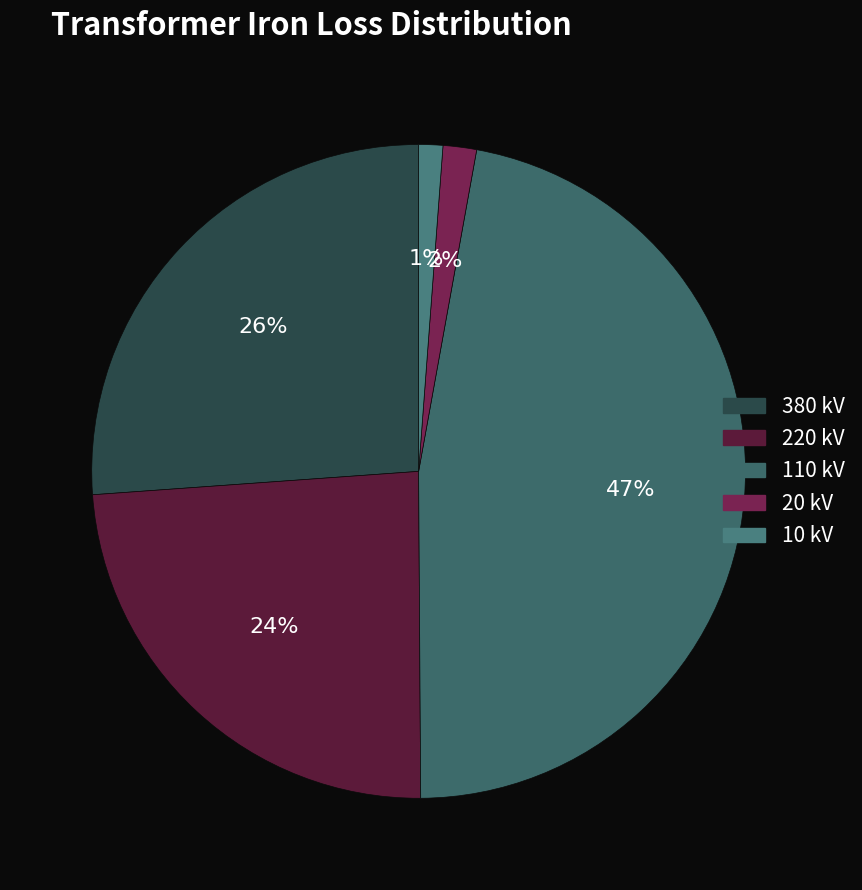

What is the ratio of the value at 220 kV to the value at 10 kV?

20.1